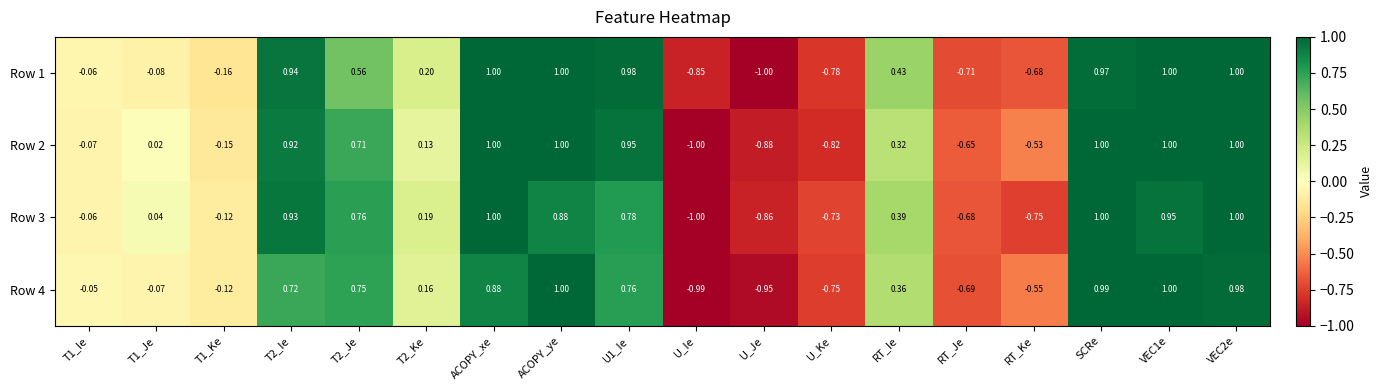

How many series are shown in this chart?

4